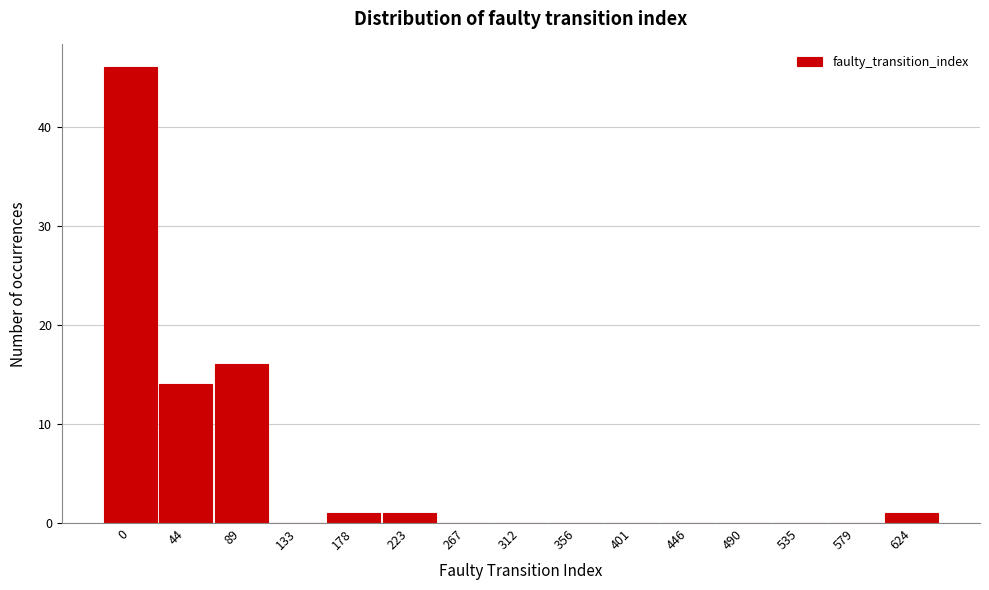

Reading left to right, extract all data points from this chart.

0=46	44=14	89=16	133=0	178=1	223=1	267=0	312=0	356=0	401=0	446=0	490=0	535=0	579=0	624=1